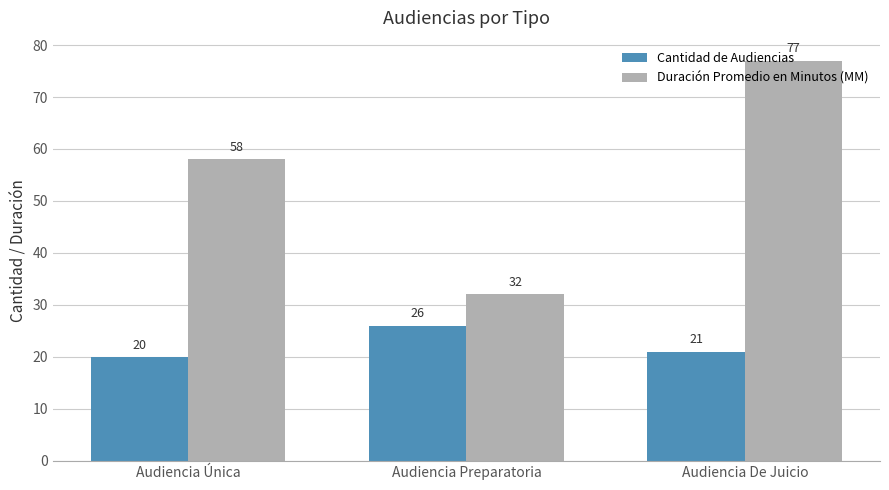

Is it true that Cantidad de Audiencias equals 39 at Audiencia Preparatoria?

False